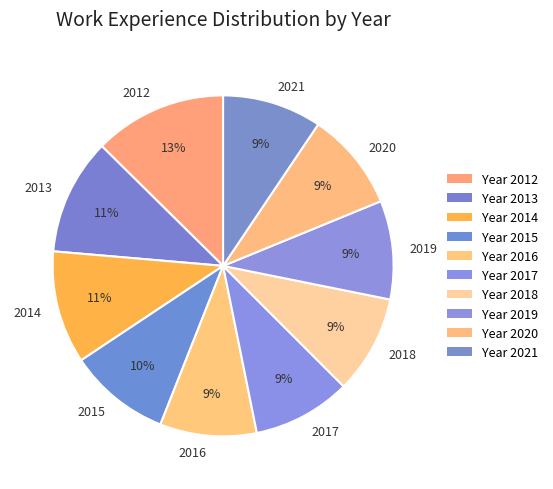

To the nearest percent, what portion does 2014 represent?

11%